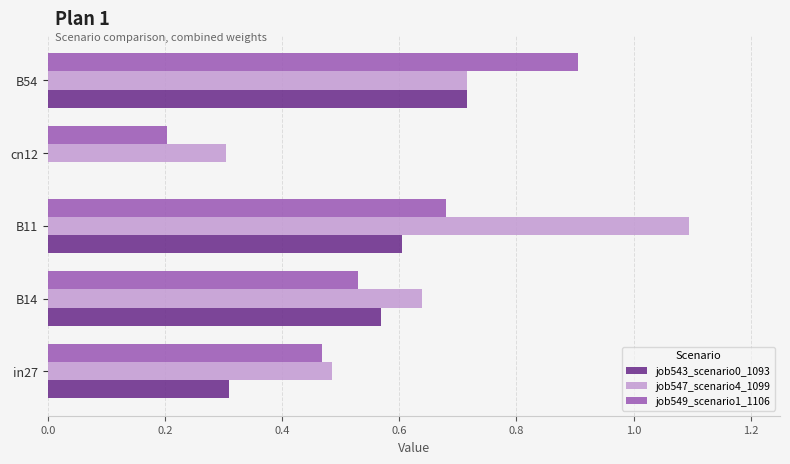

Which category has the highest value across all series?

B11